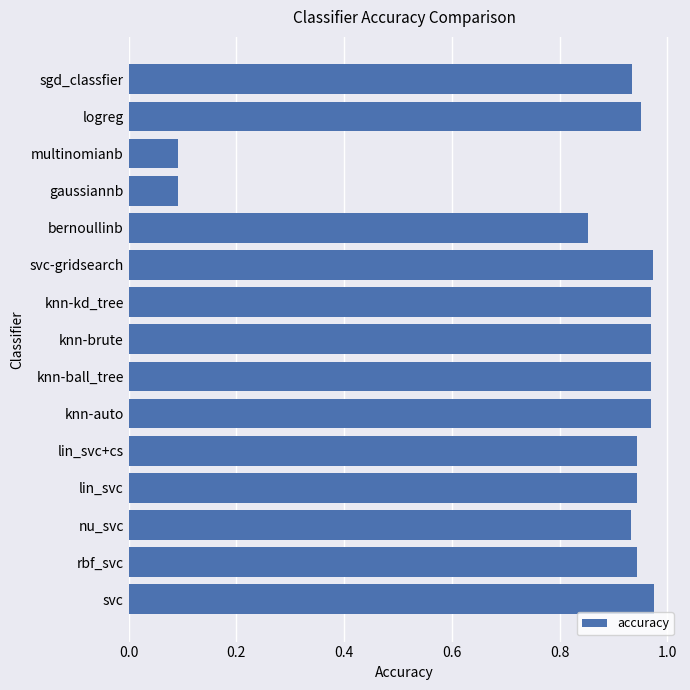

Is it true that the value at bernoullinb is 1.4?

False